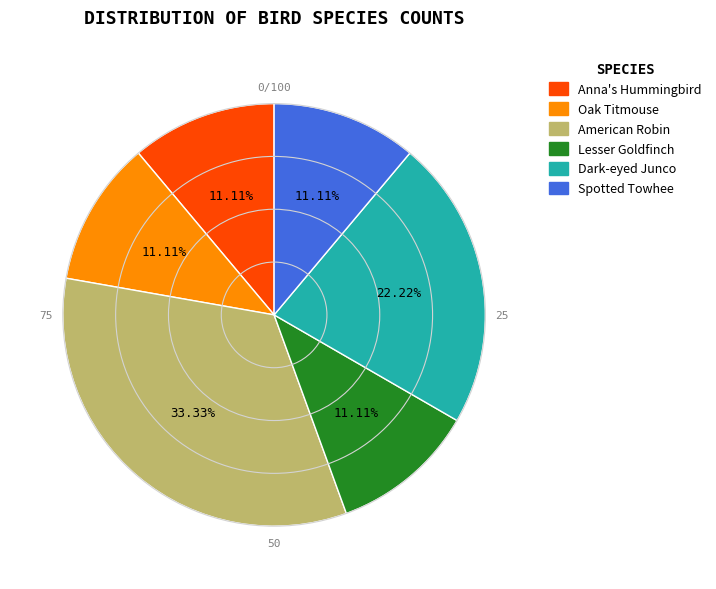

Which has a higher value, Dark-eyed Junco or Spotted Towhee?

Dark-eyed Junco